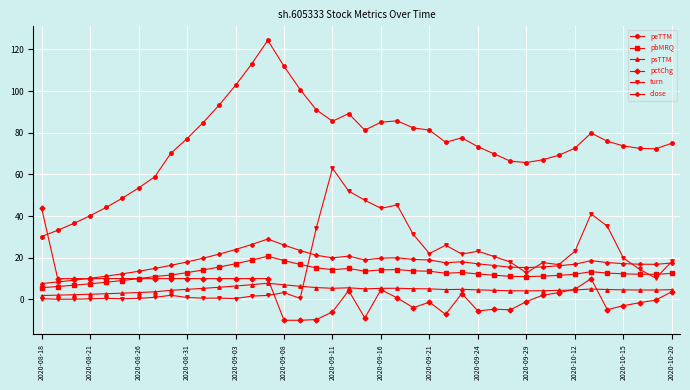

True or false: close and peTTM intersect in this chart.

False